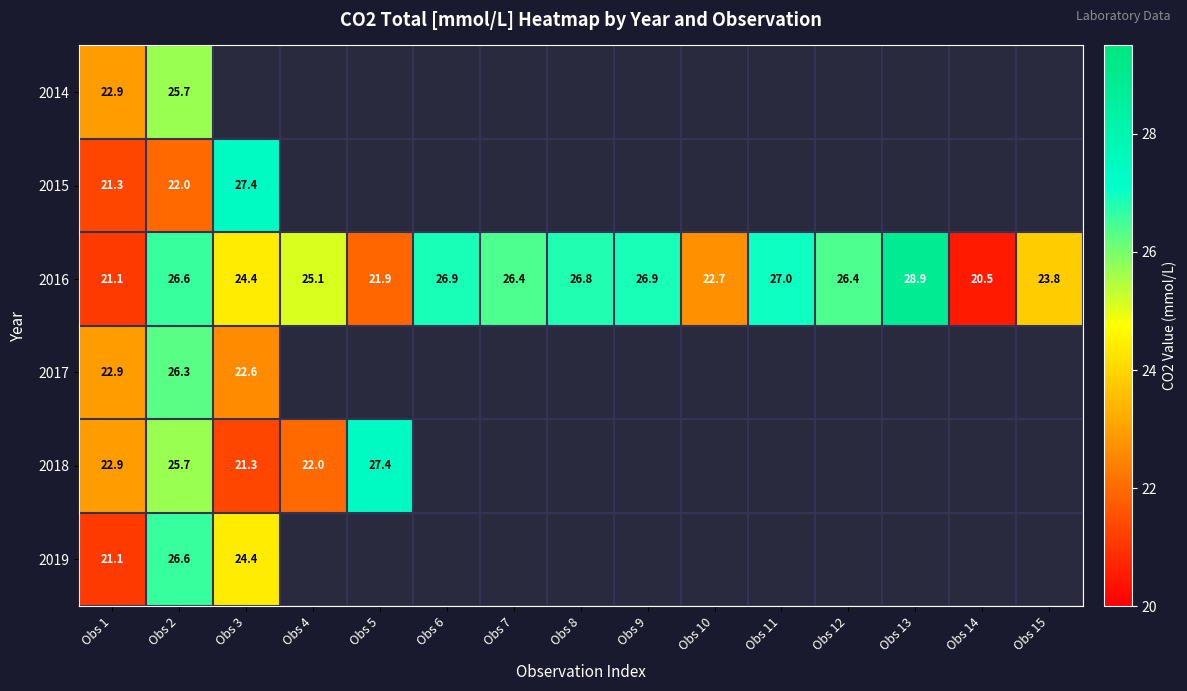

Count the number of categories in the chart.

15